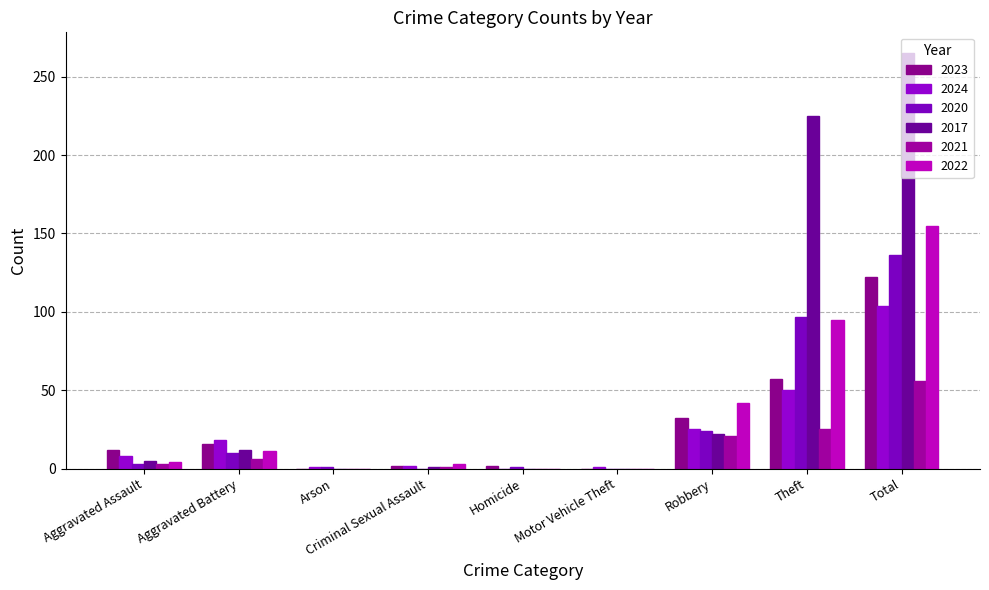

At which label is 2020 closest to 68?

Theft